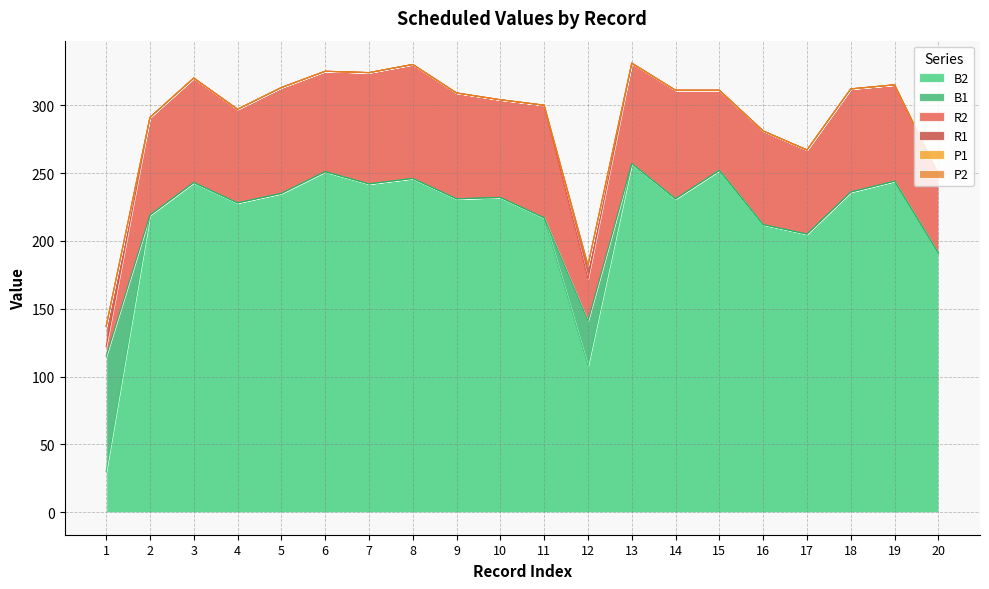

Which has a higher value, 6 or 12?

6